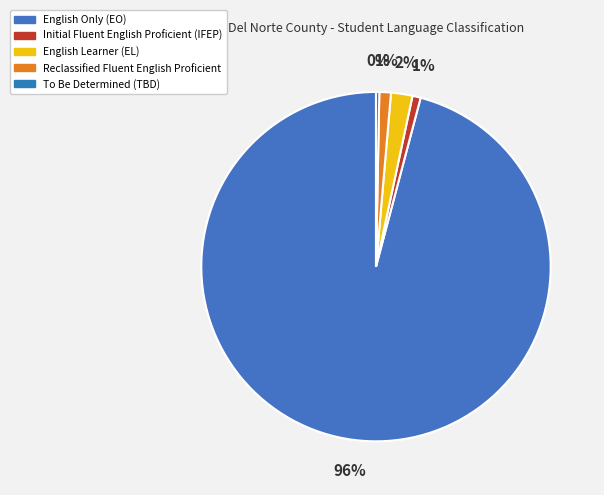

What is the total percentage of To Be Determined (TBD) and English Only (EO)?

96.2%